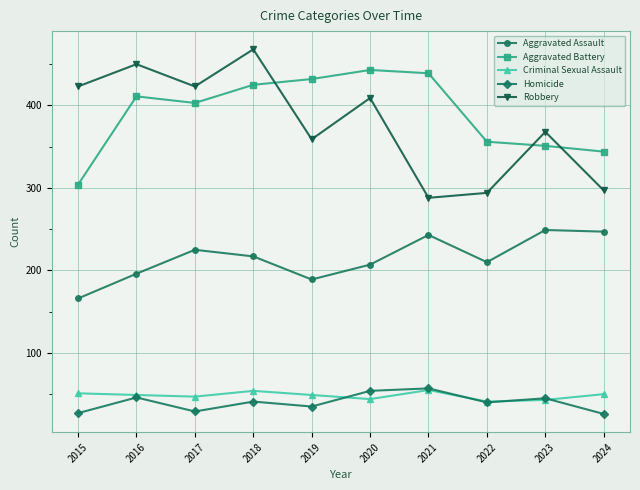

What is the value of the Homicide point at the 2nd from the left?

46